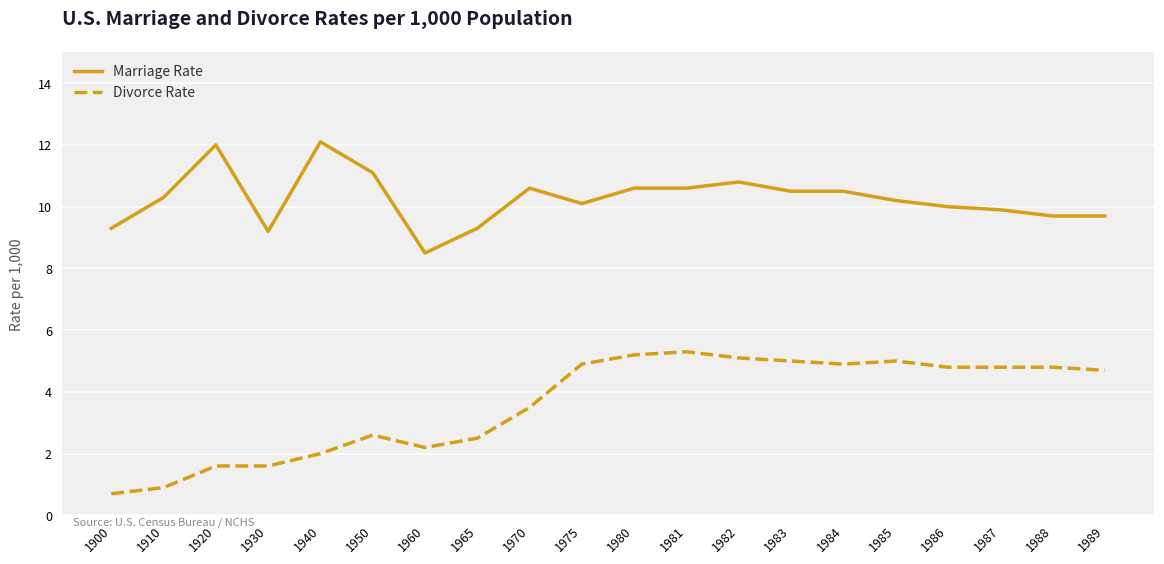

Reading left to right, extract all data points from this chart.

Marriage Rate: 1900=9.3	1910=10.3	1920=12.0	1930=9.2	1940=12.1	1950=11.1	1960=8.5	1965=9.3	1970=10.6	1975=10.1	1980=10.6	1981=10.6	1982=10.8	1983=10.5	1984=10.5	1985=10.2	1986=10.0	1987=9.9	1988=9.7	1989=9.7
Divorce Rate: 1900=0.7	1910=0.9	1920=1.6	1930=1.6	1940=2.0	1950=2.6	1960=2.2	1965=2.5	1970=3.5	1975=4.9	1980=5.2	1981=5.3	1982=5.1	1983=5.0	1984=4.9	1985=5.0	1986=4.8	1987=4.8	1988=4.8	1989=4.7